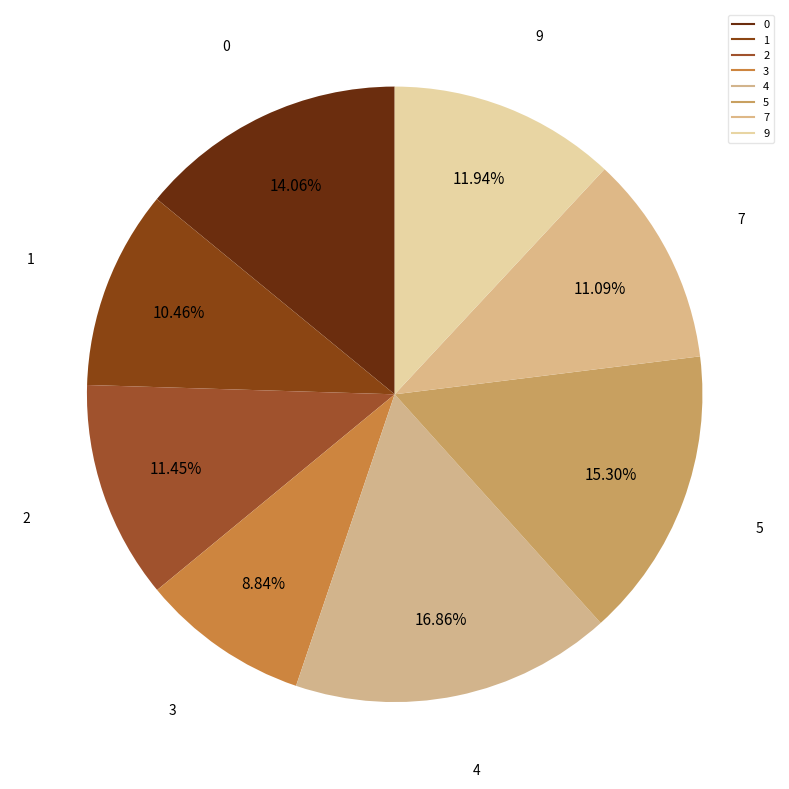

To the nearest percent, what is the average slice percentage?

12%